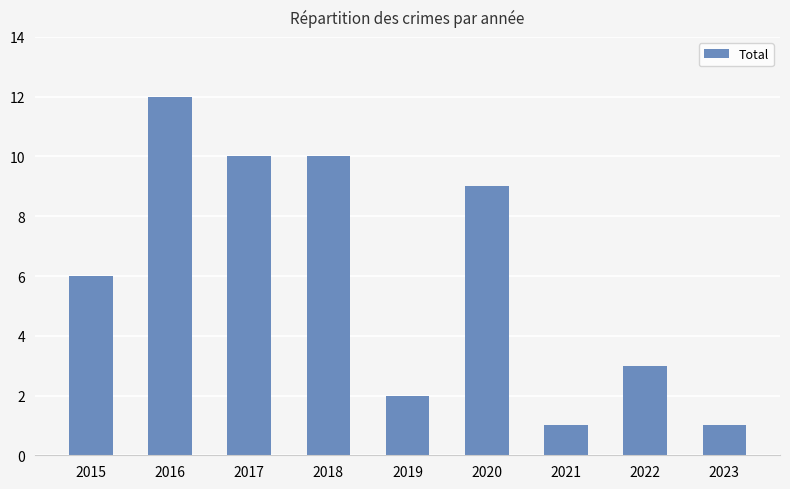

How many data points are less than 6?

4